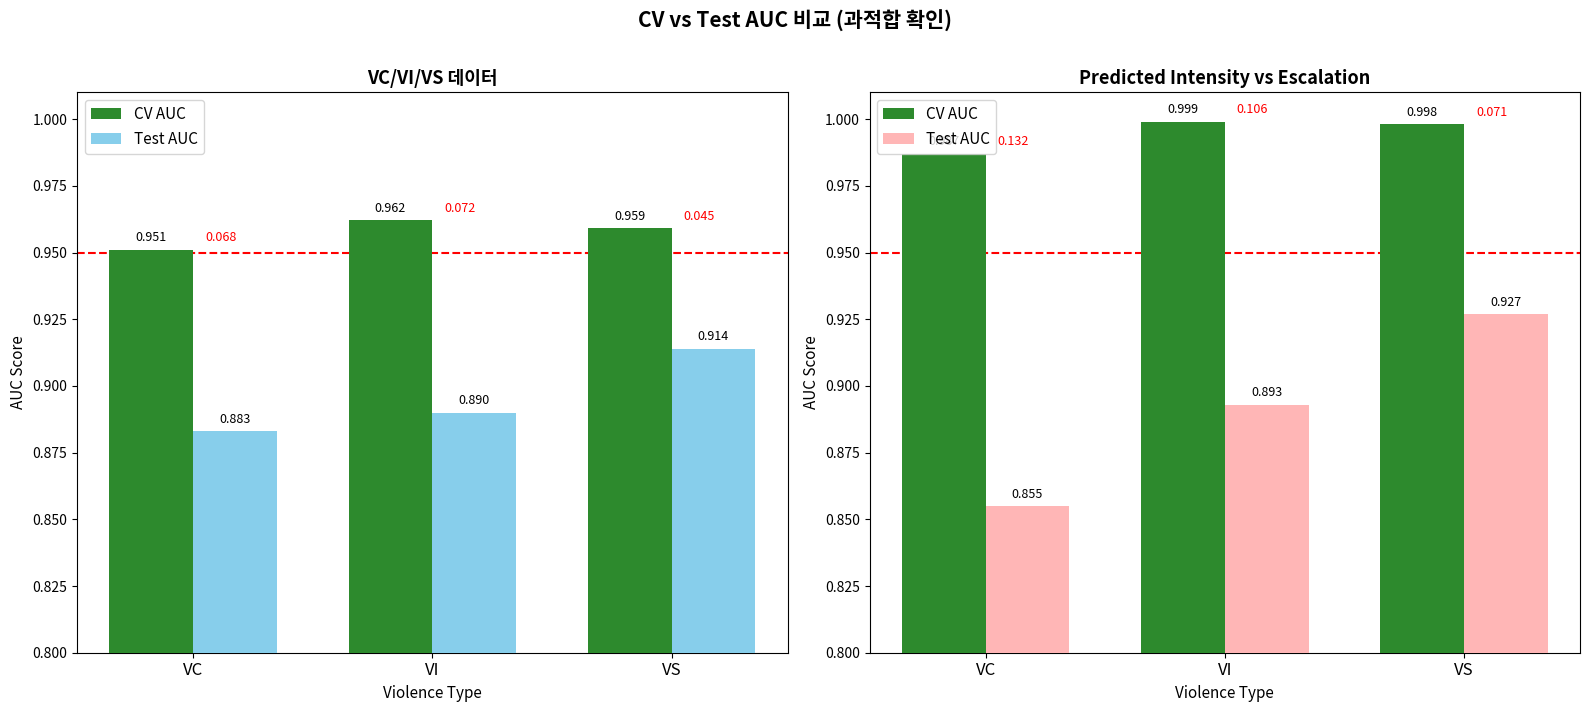

Is it true that CV AUC equals 1.0 at VI?

True